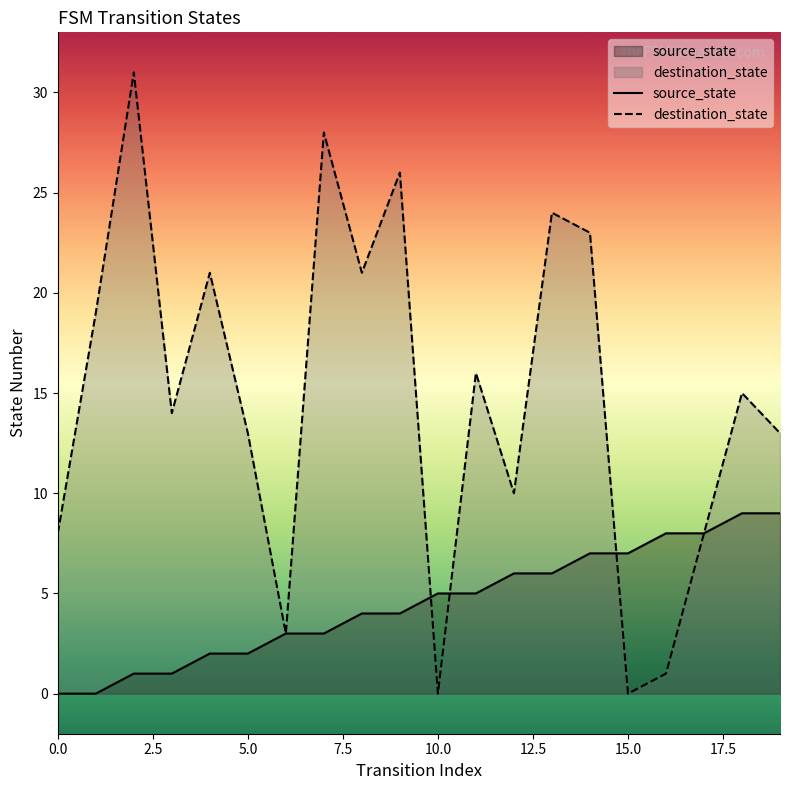

At which category is the sum across all series the highest?

2